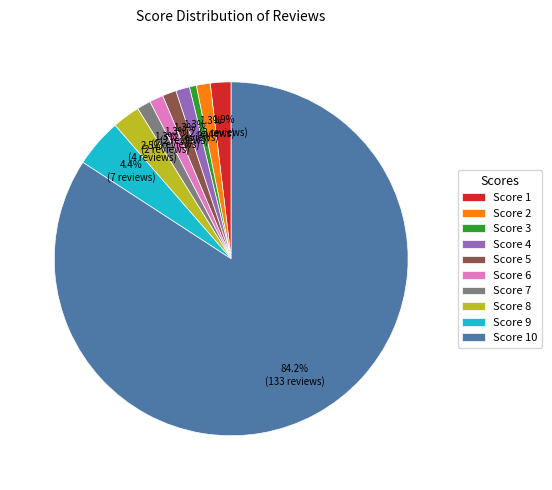

Which slice represents more than half of the pie?

Score 10